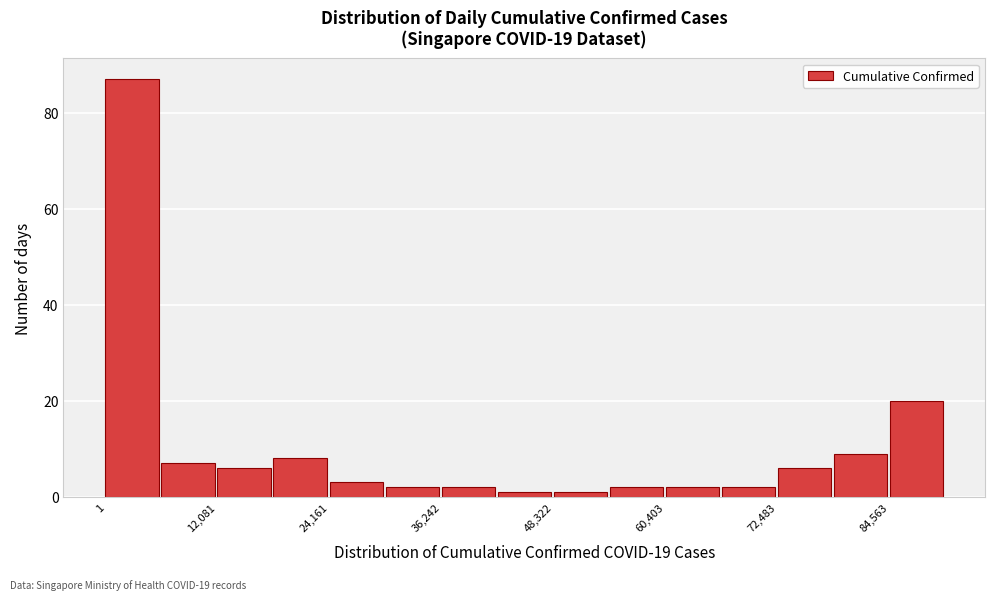

Read against the x-axis, roughly where is the centre of the tallest bar?

2000